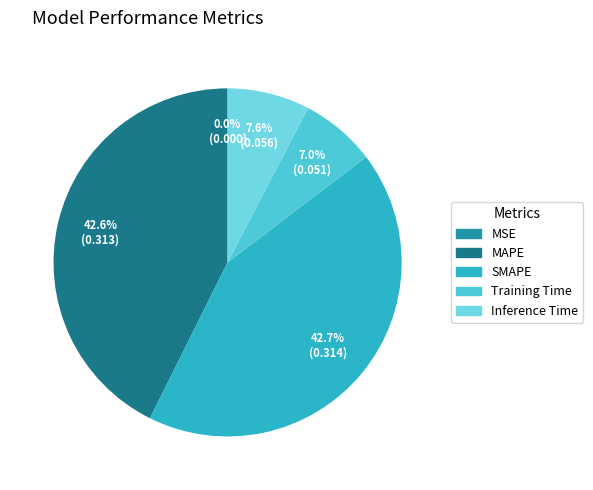

Count the number of slices in the pie.

5